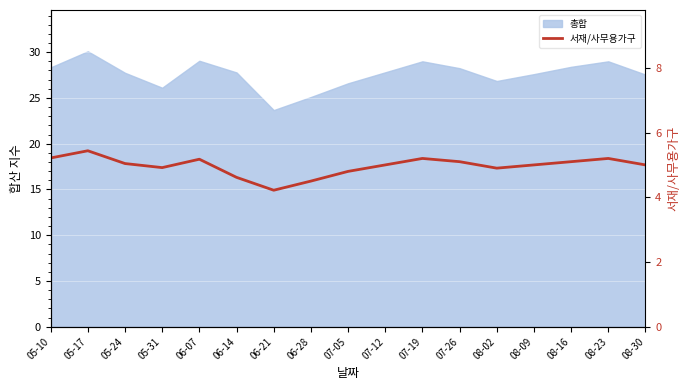

Which category has the lowest value across all series?

06-21